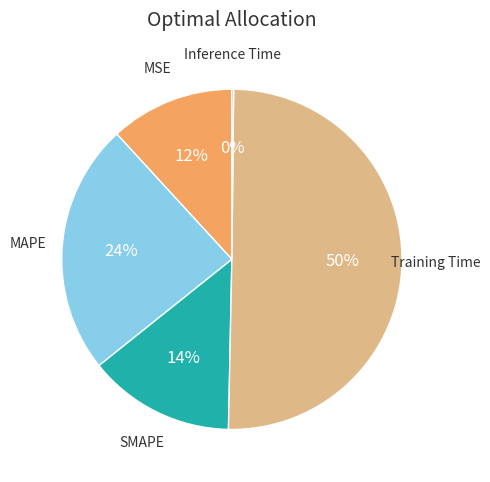

To the nearest percent, what is the difference between the largest and smallest slice percentages?

50%